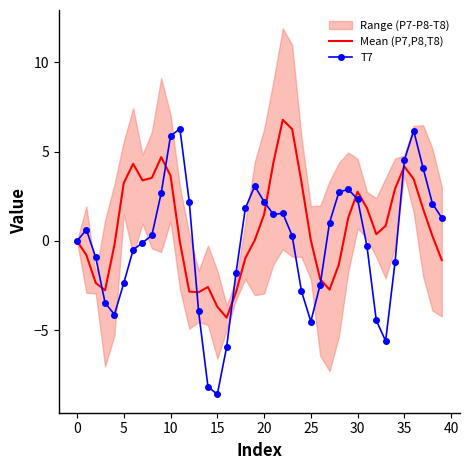

True or false: Mean (P7,P8,T8) and T7 cross at least once.

True